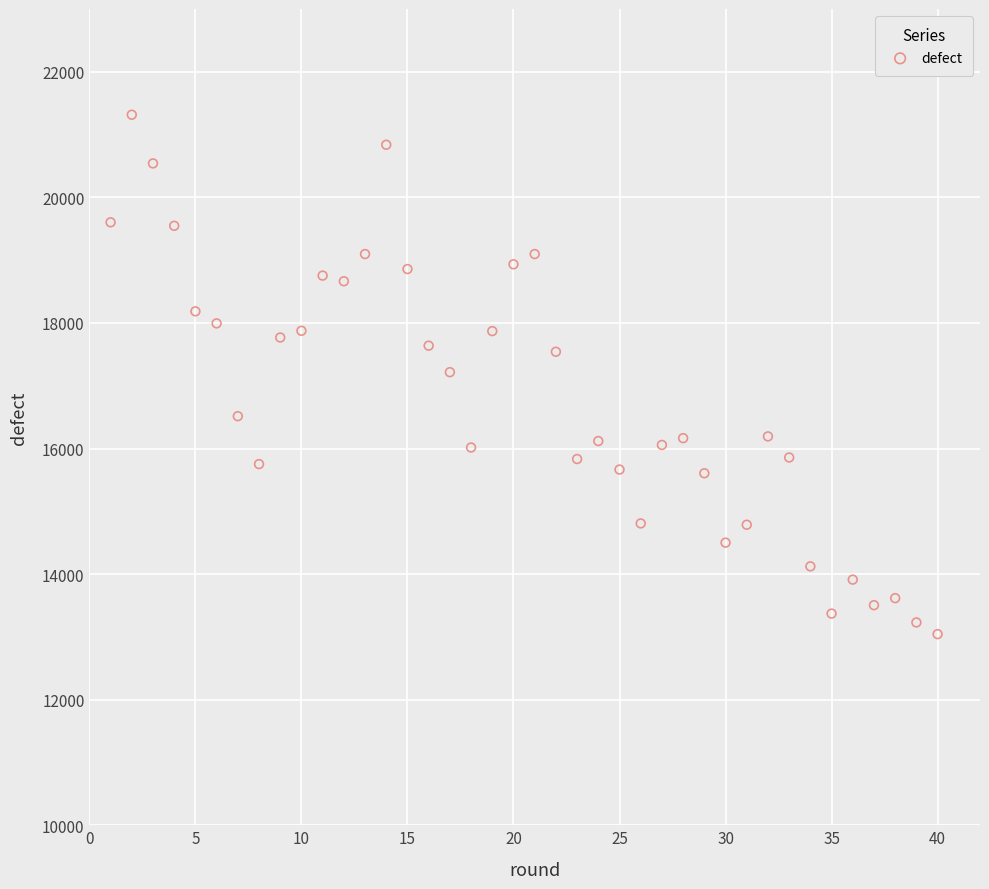

What is the range of Y values (max minus min)?

8272